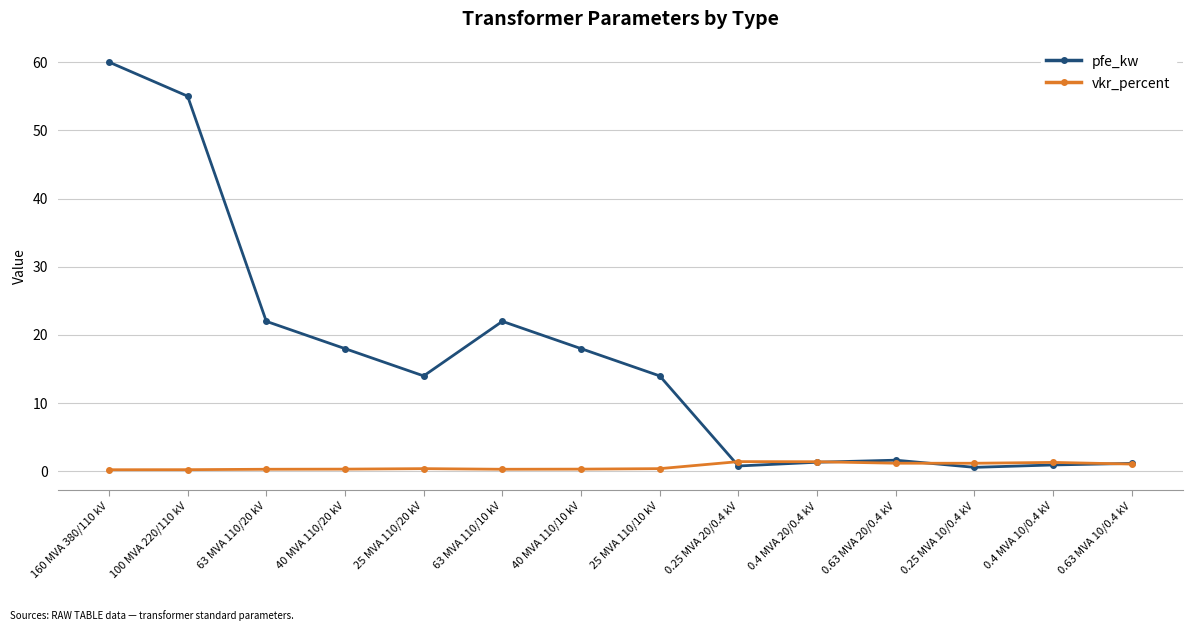

Which category has the highest value across all series?

160 MVA 380/110 kV